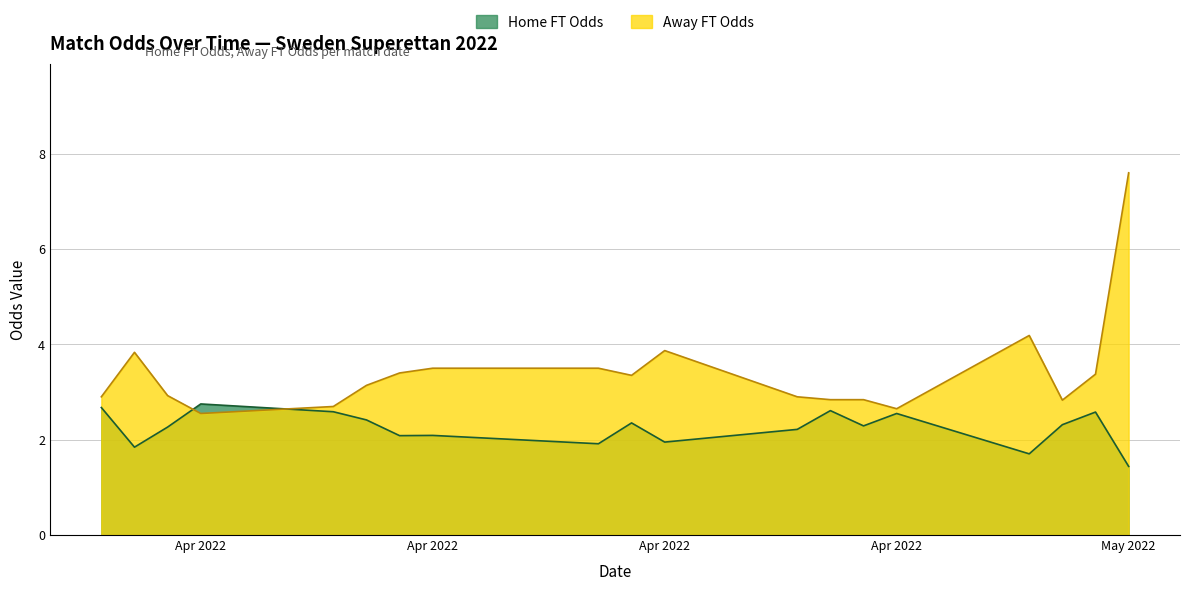

At which category is the sum across all series the highest?

May 2022